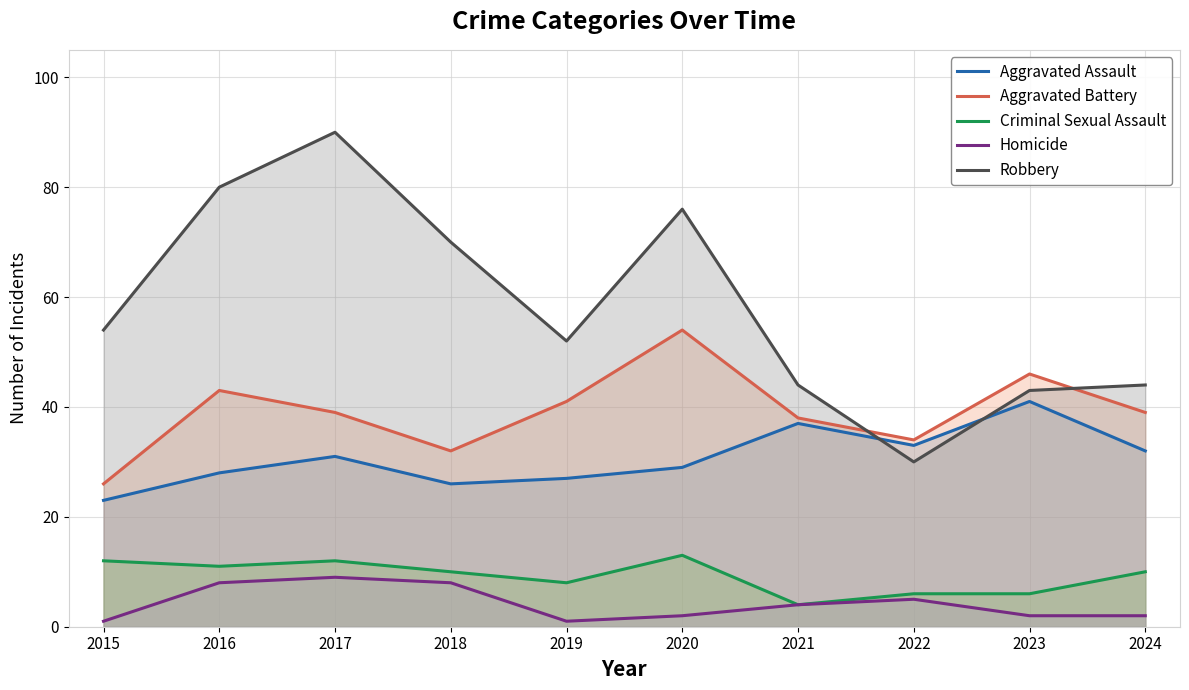

Reading left to right, extract all data points from this chart.

Aggravated Assault: 2015=23	2016=28	2017=31	2018=26	2019=27	2020=29	2021=37	2022=33	2023=41	2024=32
Aggravated Battery: 2015=26	2016=43	2017=39	2018=32	2019=41	2020=54	2021=38	2022=34	2023=46	2024=39
Criminal Sexual Assault: 2015=12	2016=11	2017=12	2018=10	2019=8	2020=13	2021=4	2022=6	2023=6	2024=10
Homicide: 2015=1	2016=8	2017=9	2018=8	2019=1	2020=2	2021=4	2022=5	2023=2	2024=2
Robbery: 2015=54	2016=80	2017=90	2018=70	2019=52	2020=76	2021=44	2022=30	2023=43	2024=44